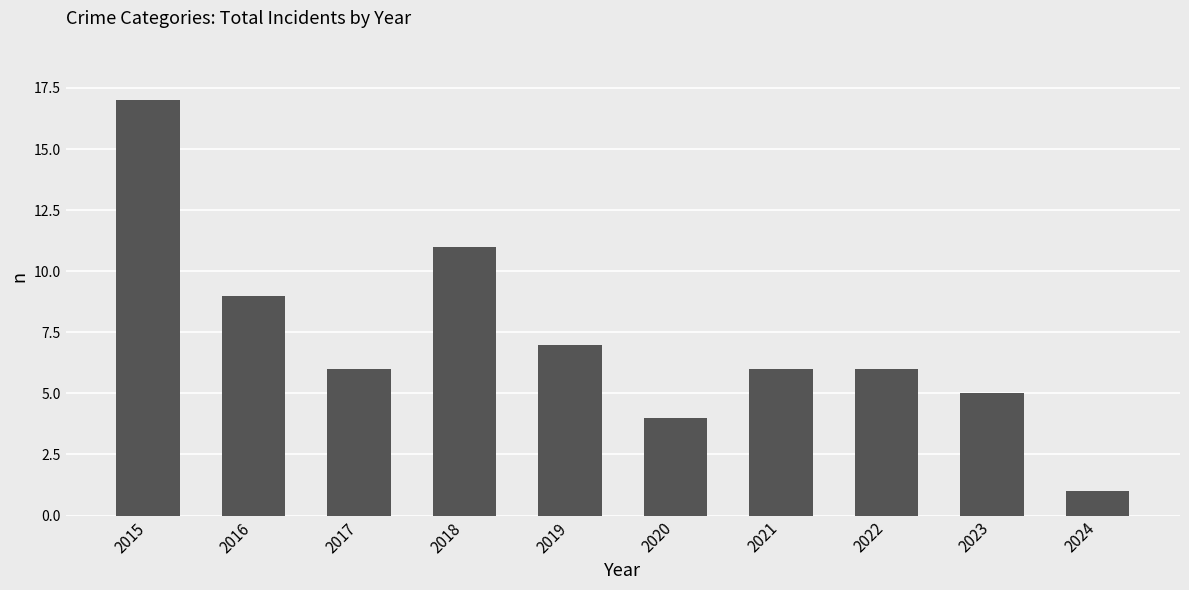

What is the change in value from 2018 to 2024?

-10